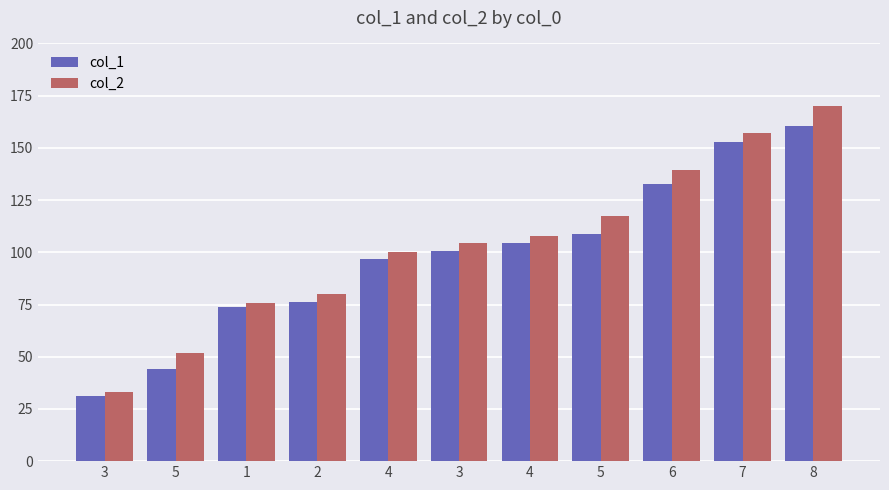

Which label corresponds to the smallest value in the chart?

3